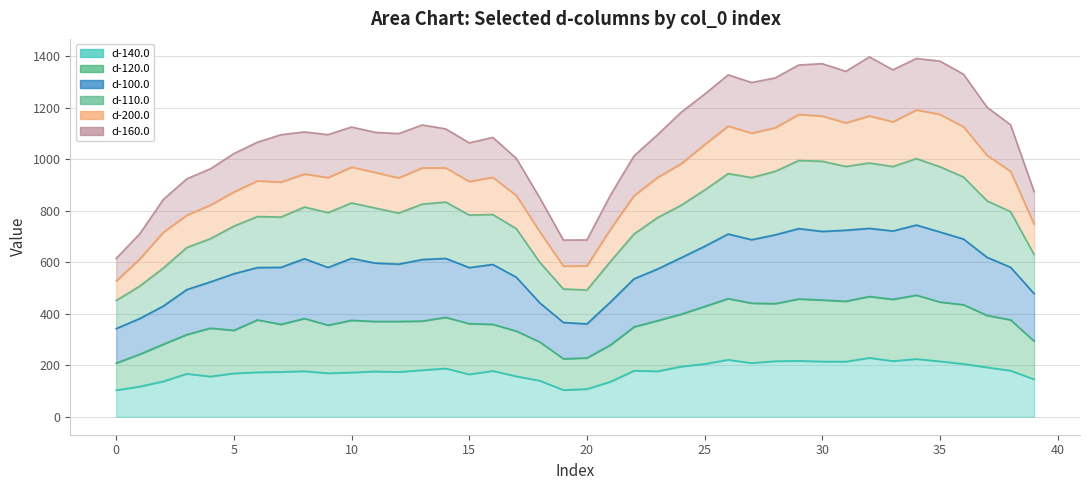

The value of d-110.0 at 23 is 1023.3. True or false?

False